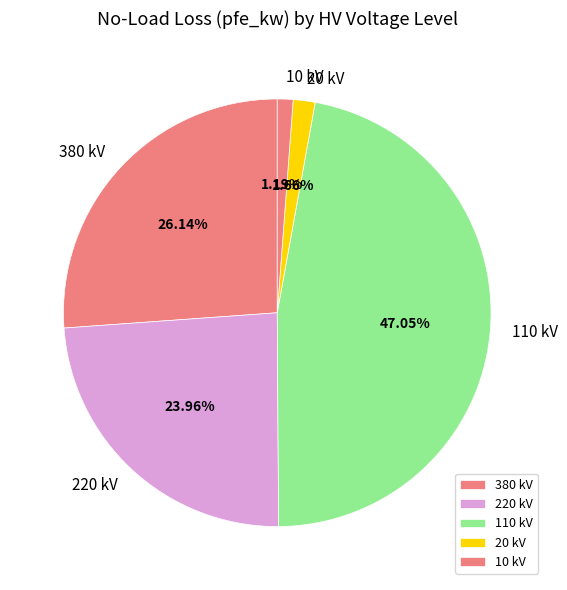

Is there a majority slice in this chart?

No